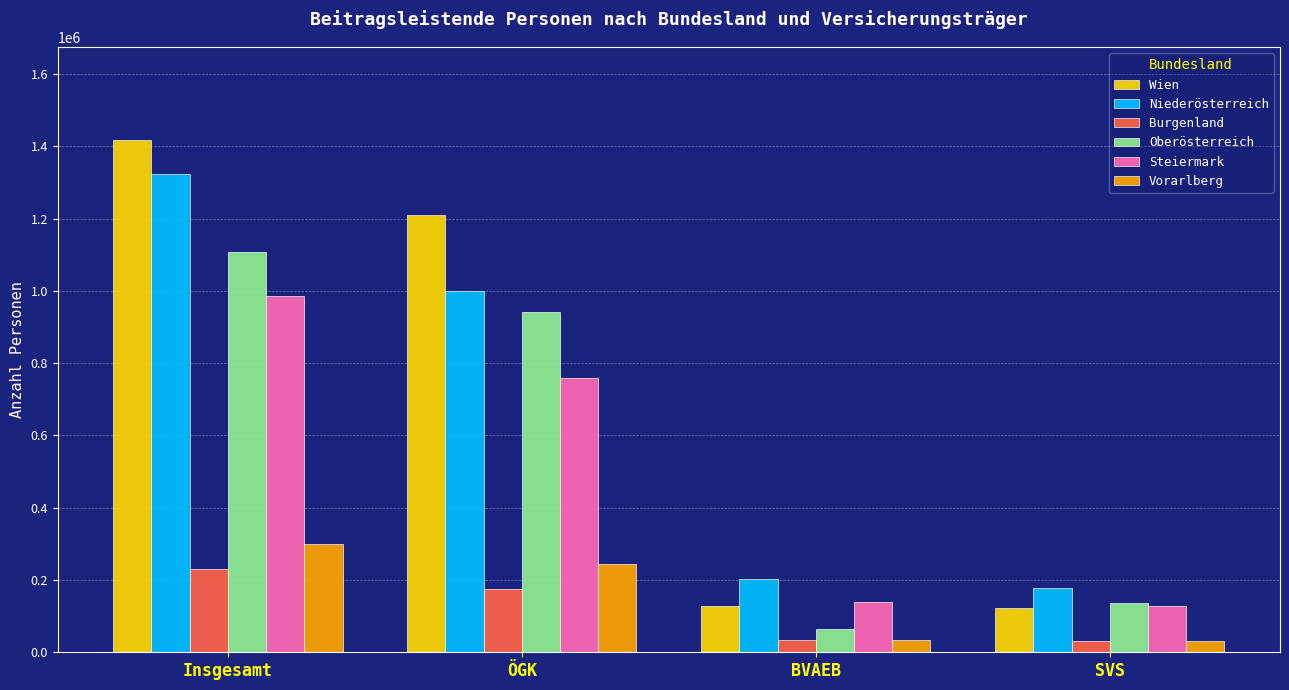

What is the label of the 3rd bar from the right?

ÖGK